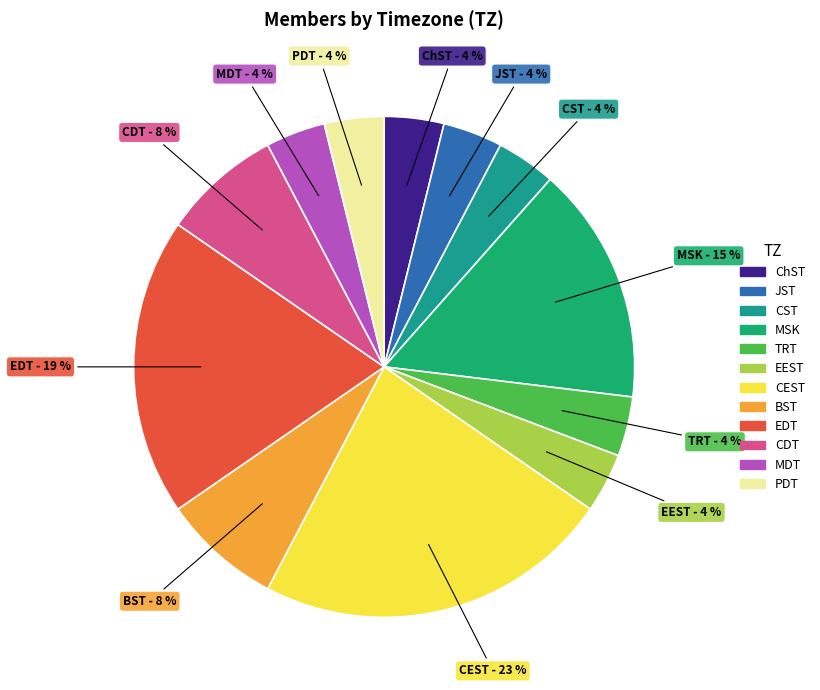

Is there any slice that represents more than half of the pie?

No